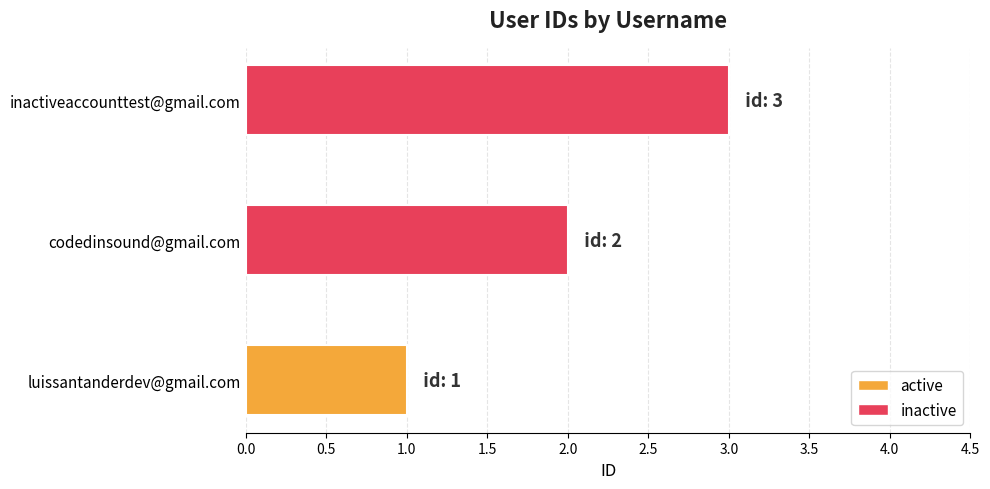

What is the change in value from luissantanderdev@gmail.com to codedinsound@gmail.com?

+1